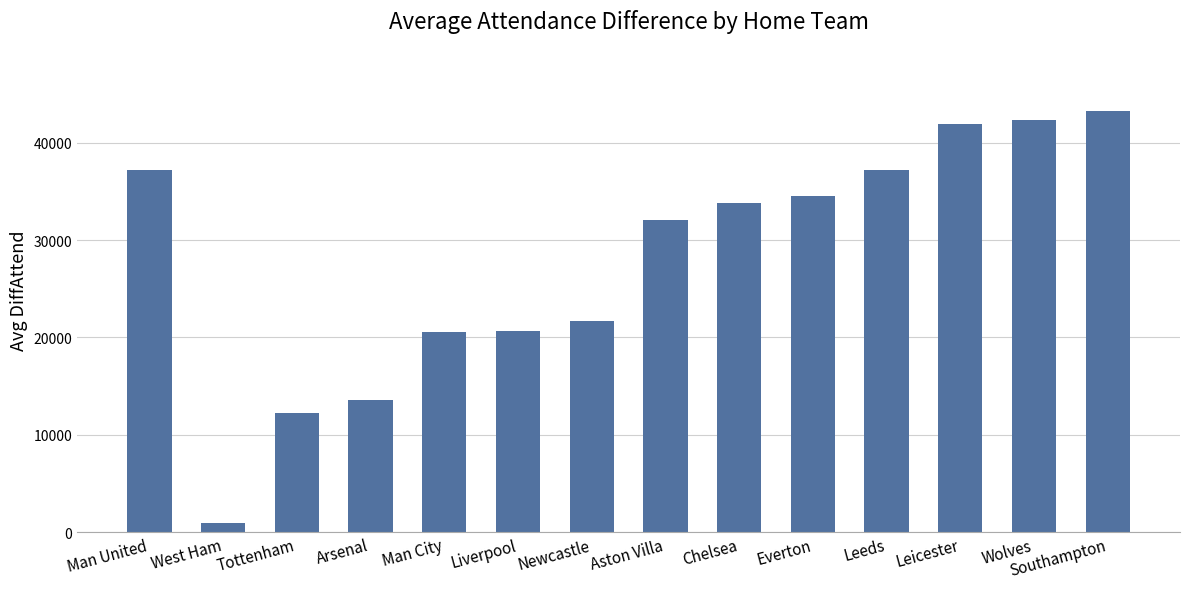

What is the value of the 3rd bar from the left?

12222